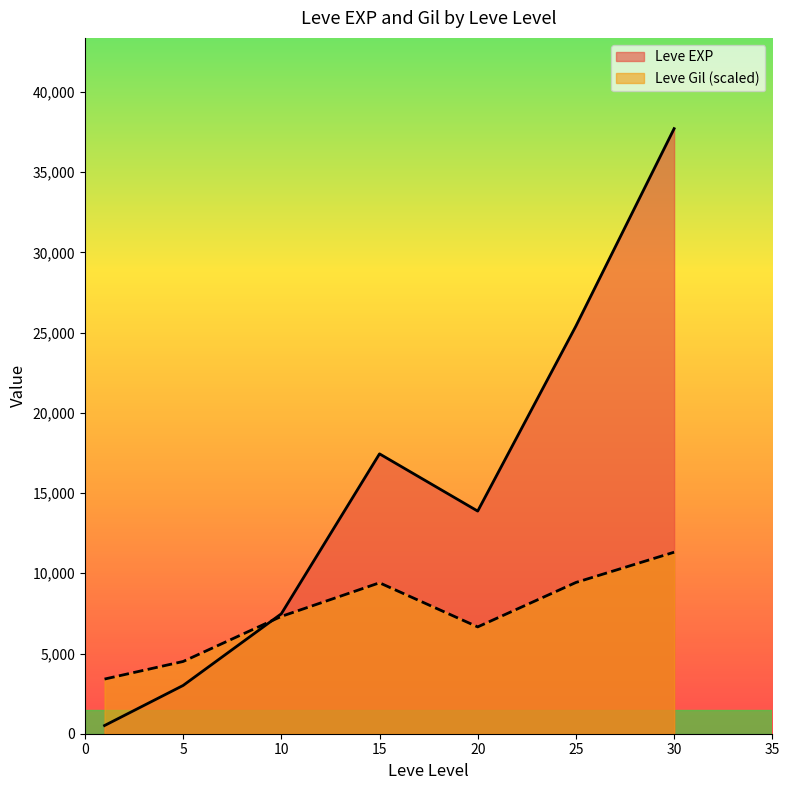

Between 5 and 10, which is larger?

10